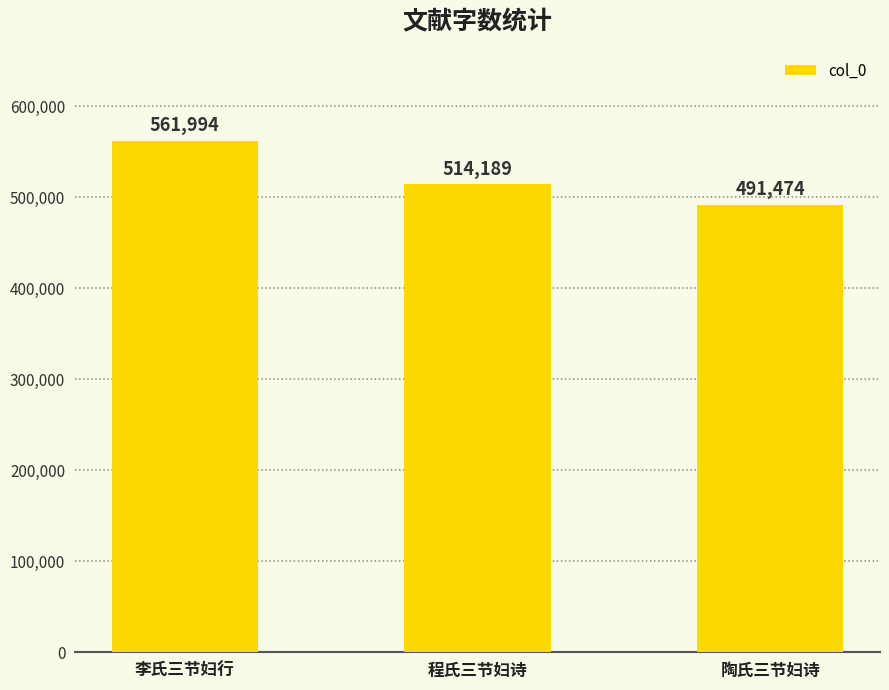

What is the sum of the values at 程氏三节妇诗 and 陶氏三节妇诗?

1005663